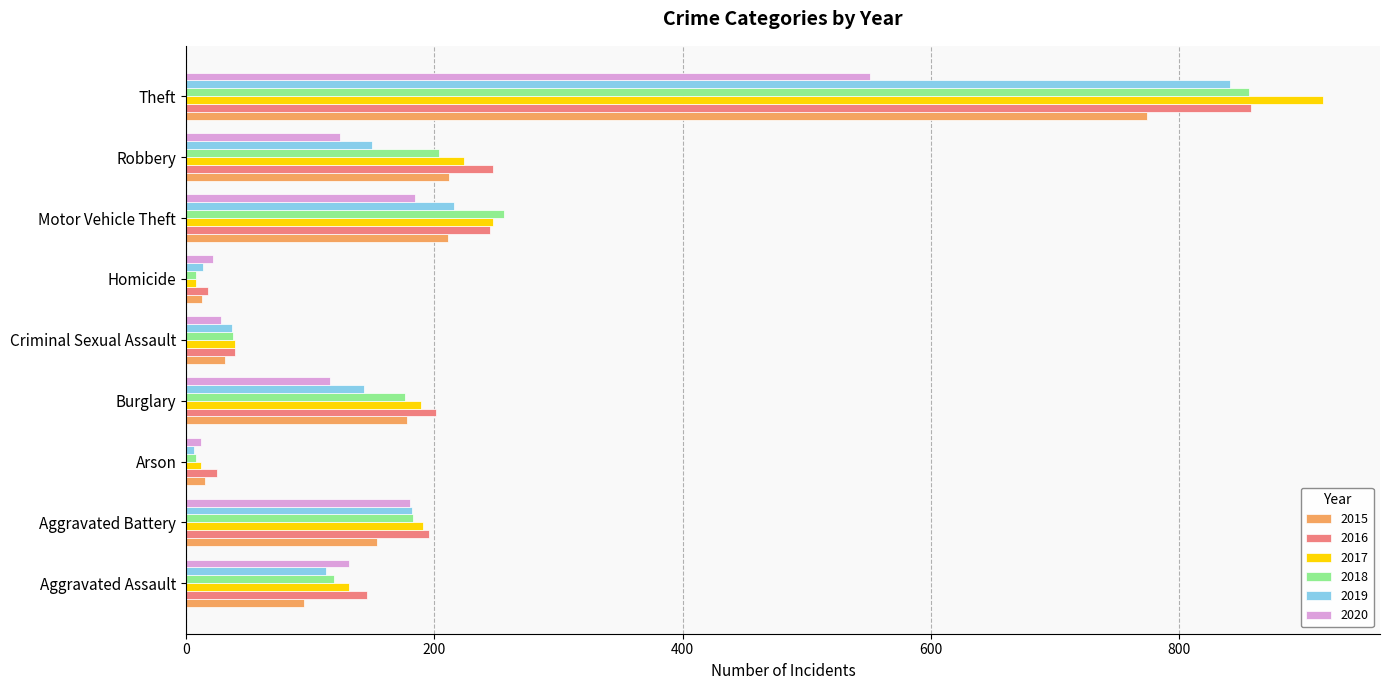

Is the value of 2015 at Arson greater than the value of 2019 at Theft?

No